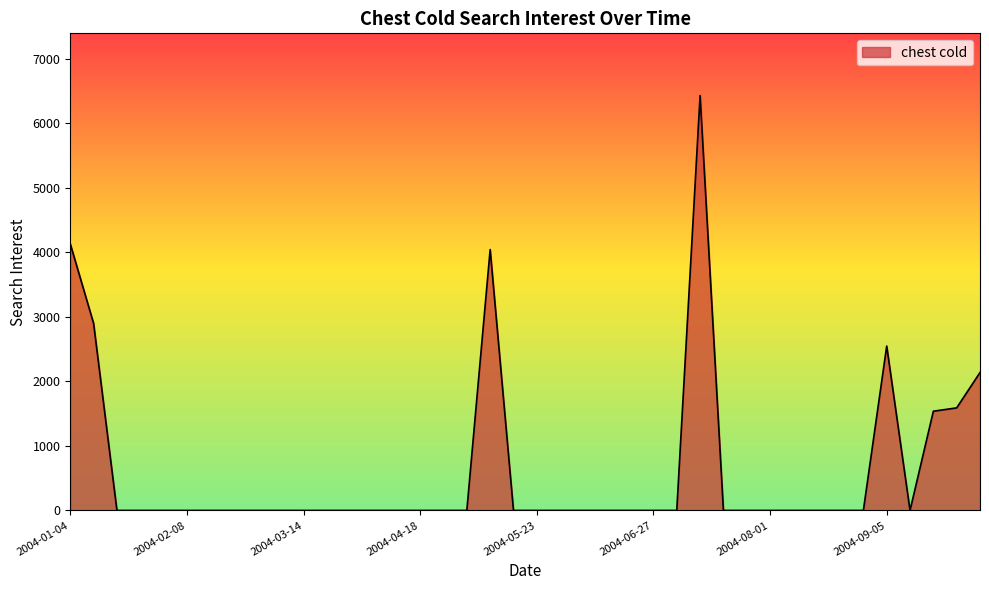

How many lines are shown in the chart?

1